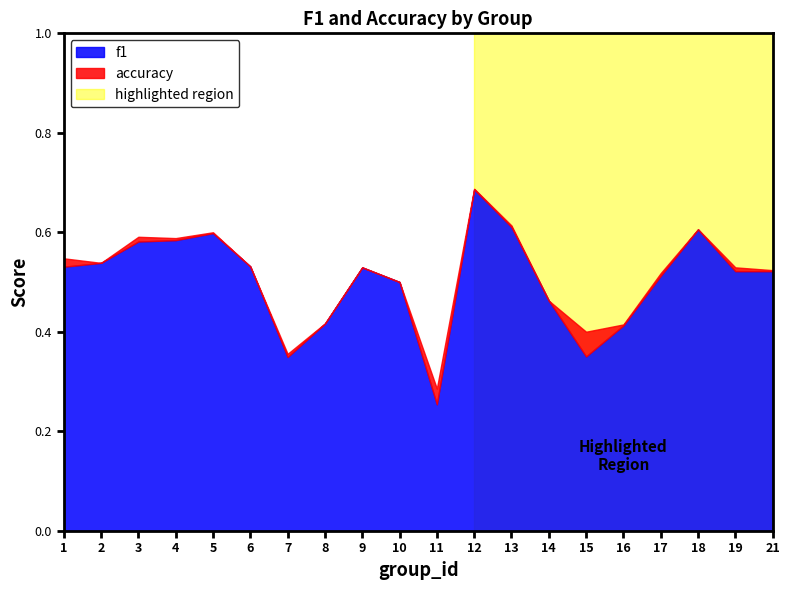

What is the sum of all f1 values?

10.1